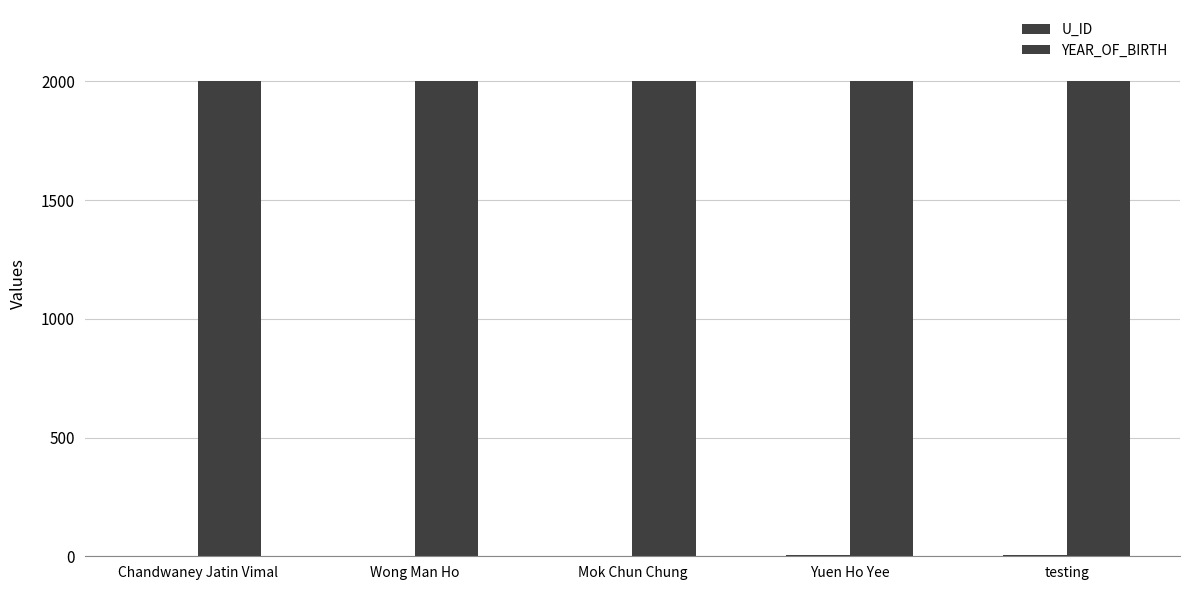

Which series has the largest total across all categories?

YEAR_OF_BIRTH